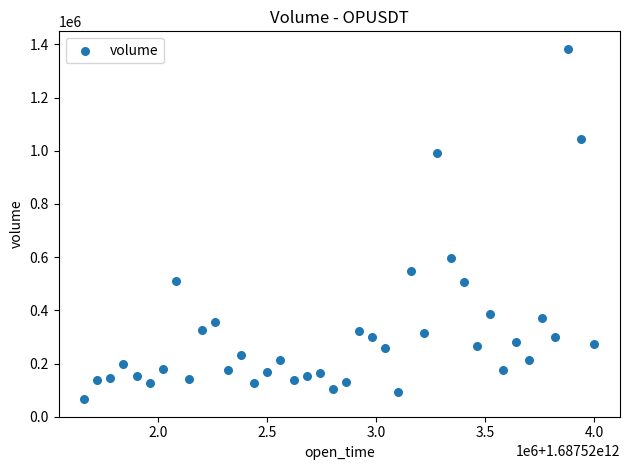

What is the range of Y values (max minus min)?

1316004.6